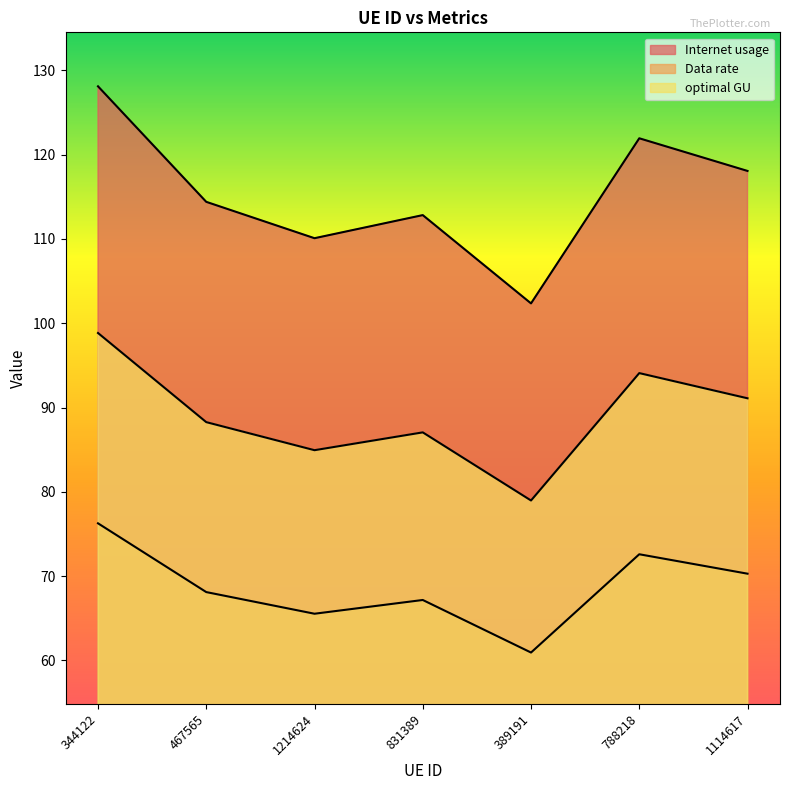

Which label corresponds to the smallest value in the chart?

389191